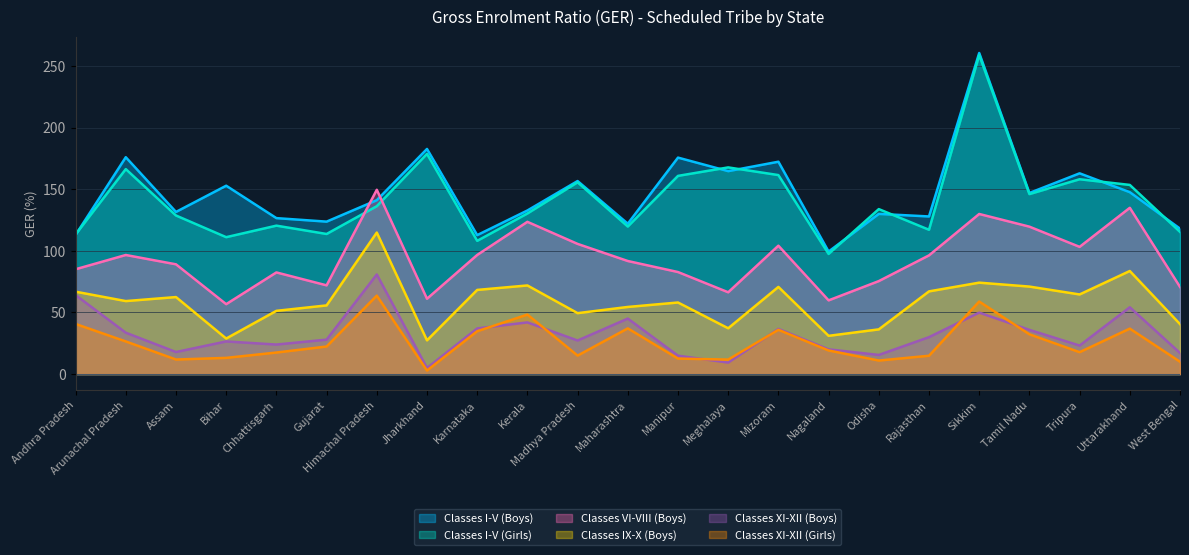

Which series changed the most between Bihar and Rajasthan?

Classes VI-VIII (Boys)